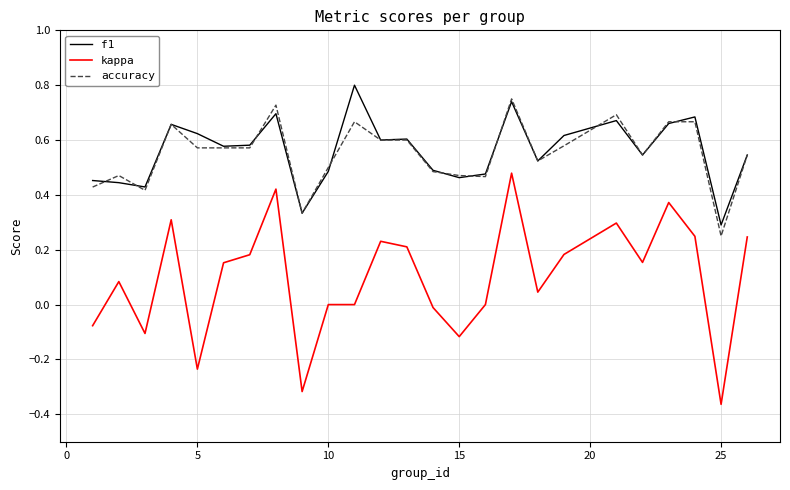

True or false: kappa and f1 cross at least once.

False